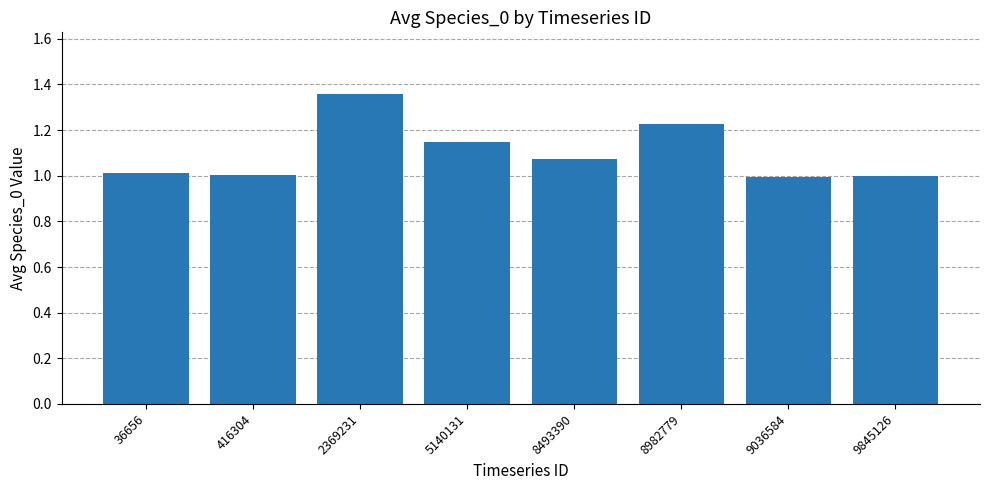

Are the bars horizontal?

No